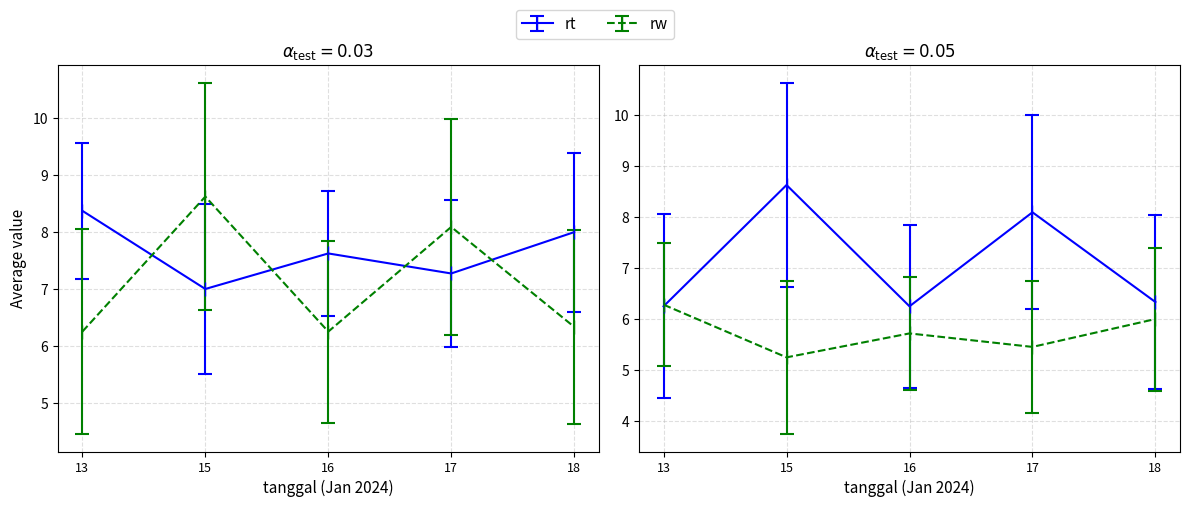

Is it true that rw equals 15.5 at 15?

False